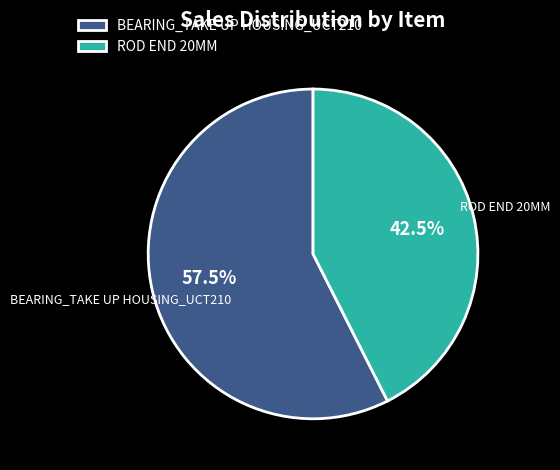

Rank the categories by value from lowest to highest.

ROD END 20MM, BEARING_TAKE UP HOUSING_UCT210